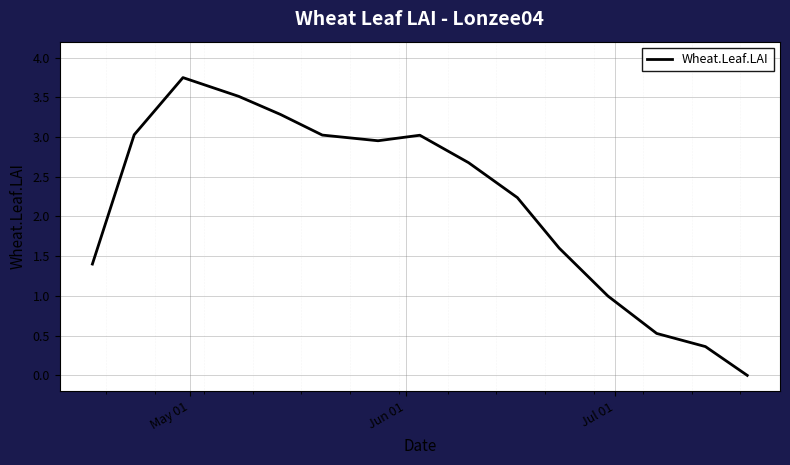

Reading left to right, what are all the values shown in this chart?

1.4	3.0	3.7	3.5	3.3	3.0	3.0	3.0	2.7	2.2	1.6	1.0	0.5	0.4	0.0